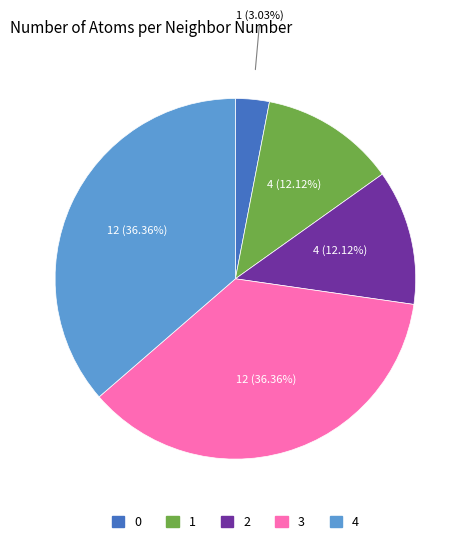

Is 1 the majority of the pie?

No